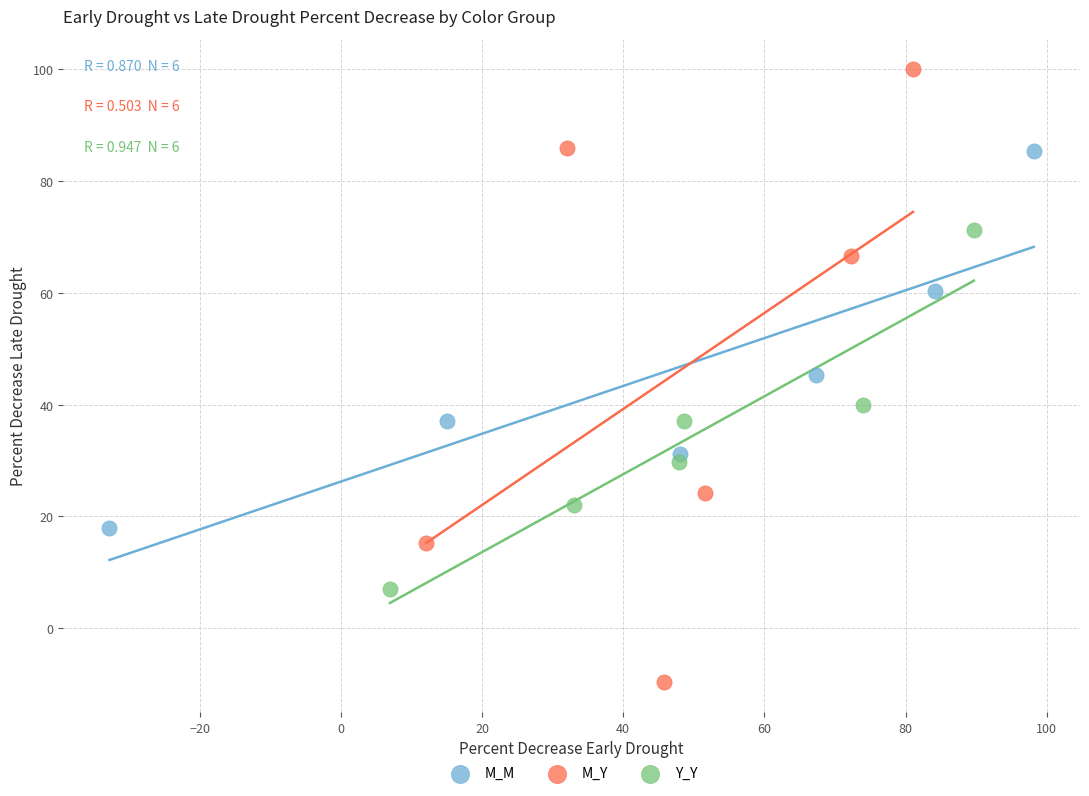

Which series contains the highest Y value?

M_Y